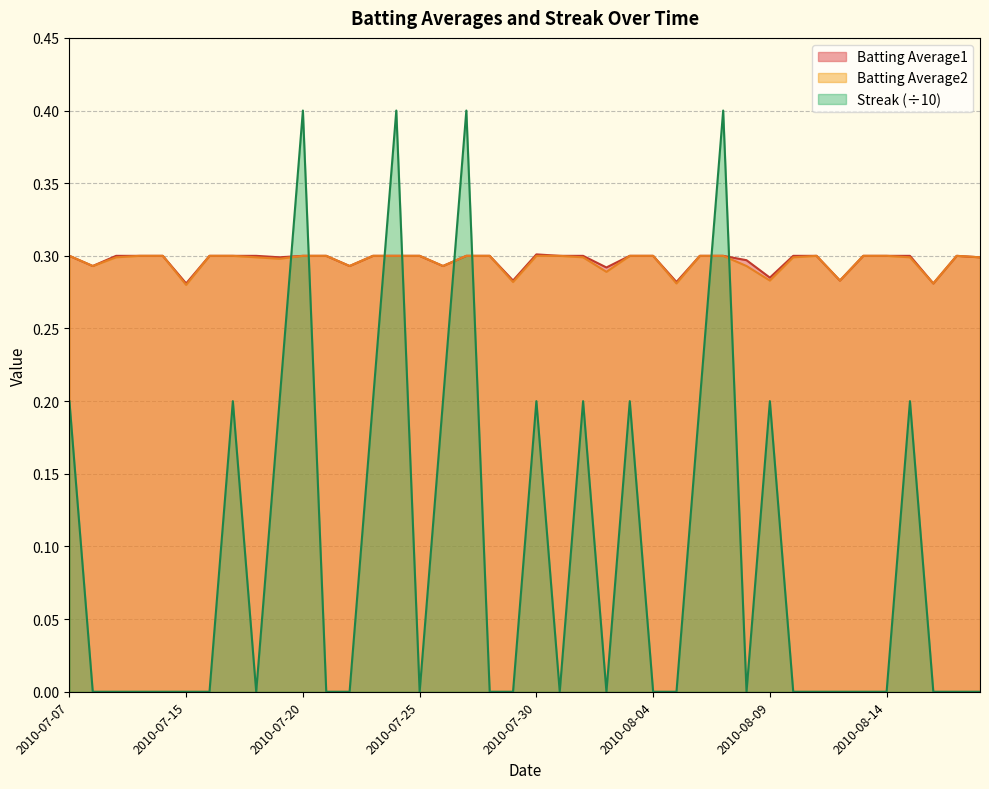

What is the spread (max minus min) of values at 2010-08-06?

0.1